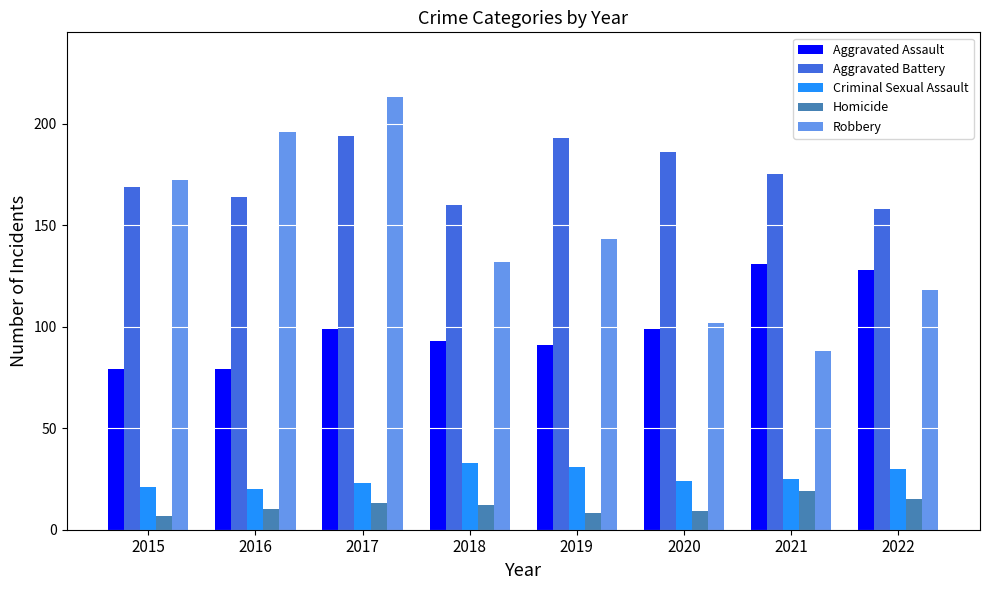

Reading right to left, what are all the values shown in this chart?

Aggravated Assault: 2022=128	2021=131	2020=99	2019=91	2018=93	2017=99	2016=79	2015=79
Aggravated Battery: 2022=158	2021=175	2020=186	2019=193	2018=160	2017=194	2016=164	2015=169
Criminal Sexual Assault: 2022=30	2021=25	2020=24	2019=31	2018=33	2017=23	2016=20	2015=21
Homicide: 2022=15	2021=19	2020=9	2019=8	2018=12	2017=13	2016=10	2015=7
Robbery: 2022=118	2021=88	2020=102	2019=143	2018=132	2017=213	2016=196	2015=172